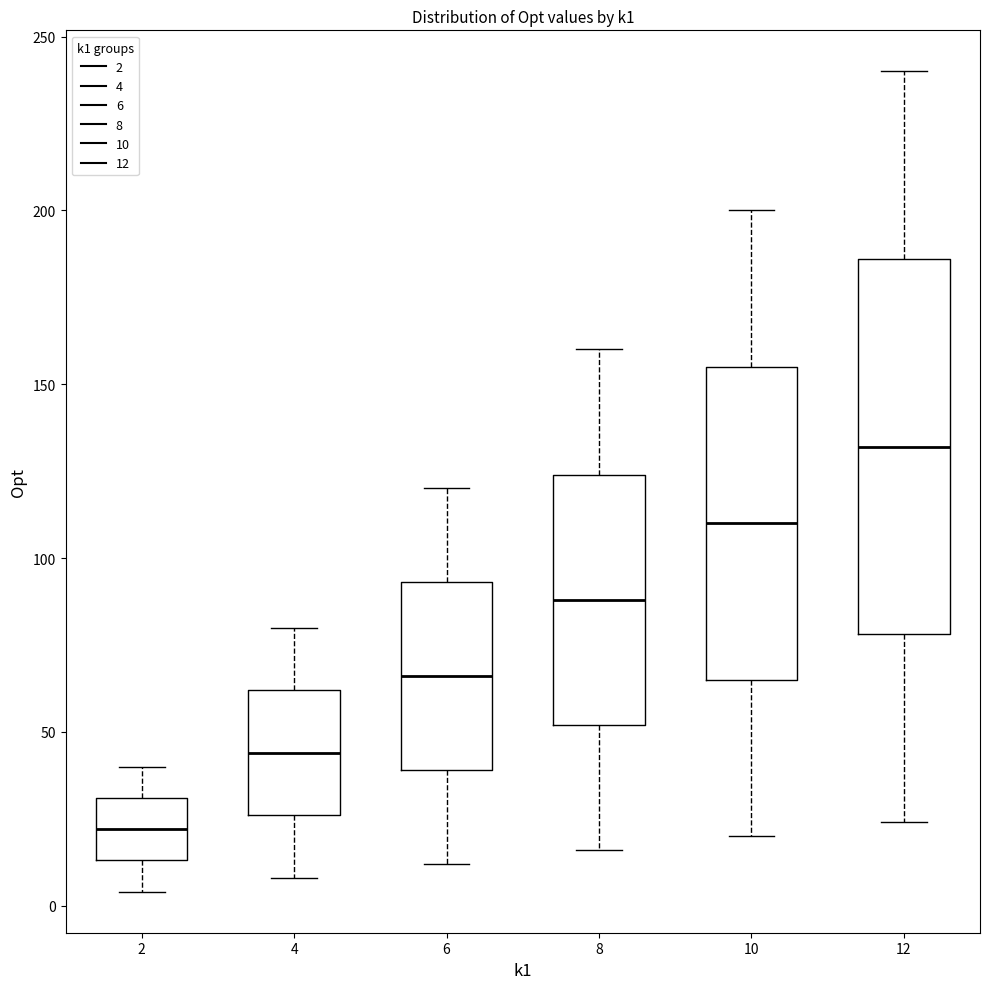

Reading left to right, transcribe this box plot: for each box, give where its median line is, the range the box spans, and where its two whiskers end, as read against the y-axis. The values are not printed on the chart, so give them approximately, as read against the axis.

2: median 20, box 15 to 30, whiskers 5 to 40
4: median 45, box 25 to 60, whiskers 10 to 80
6: median 65, box 40 to 95, whiskers 10 to 120
8: median 90, box 50 to 125, whiskers 15 to 160
10: median 110, box 65 to 155, whiskers 20 to 200
12: median 130, box 80 to 185, whiskers 25 to 240